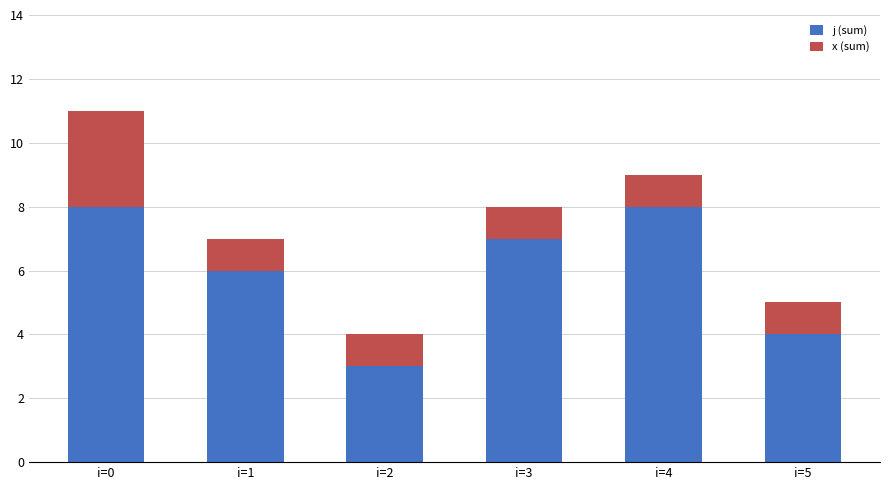

At which category is the sum across all series the highest?

i=0